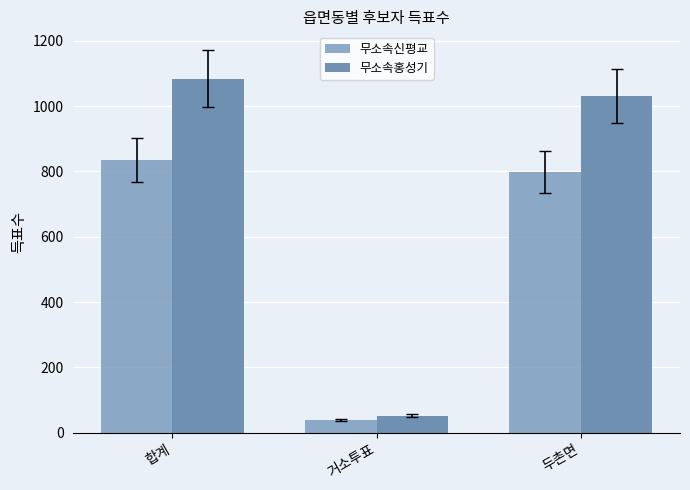

Which series has the largest total across all categories?

무소속홍성기